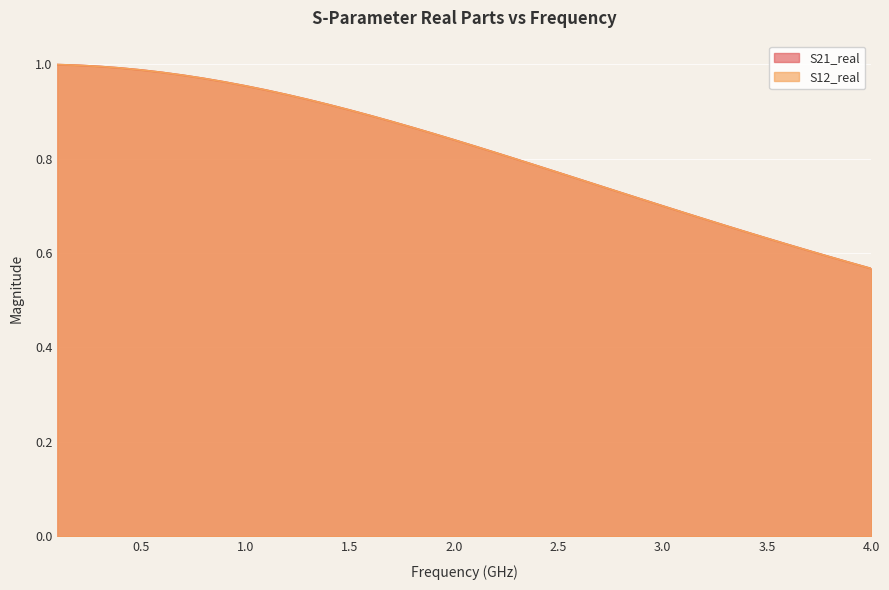

What is the difference between the second highest and second lowest values in the S21_real series?

0.4